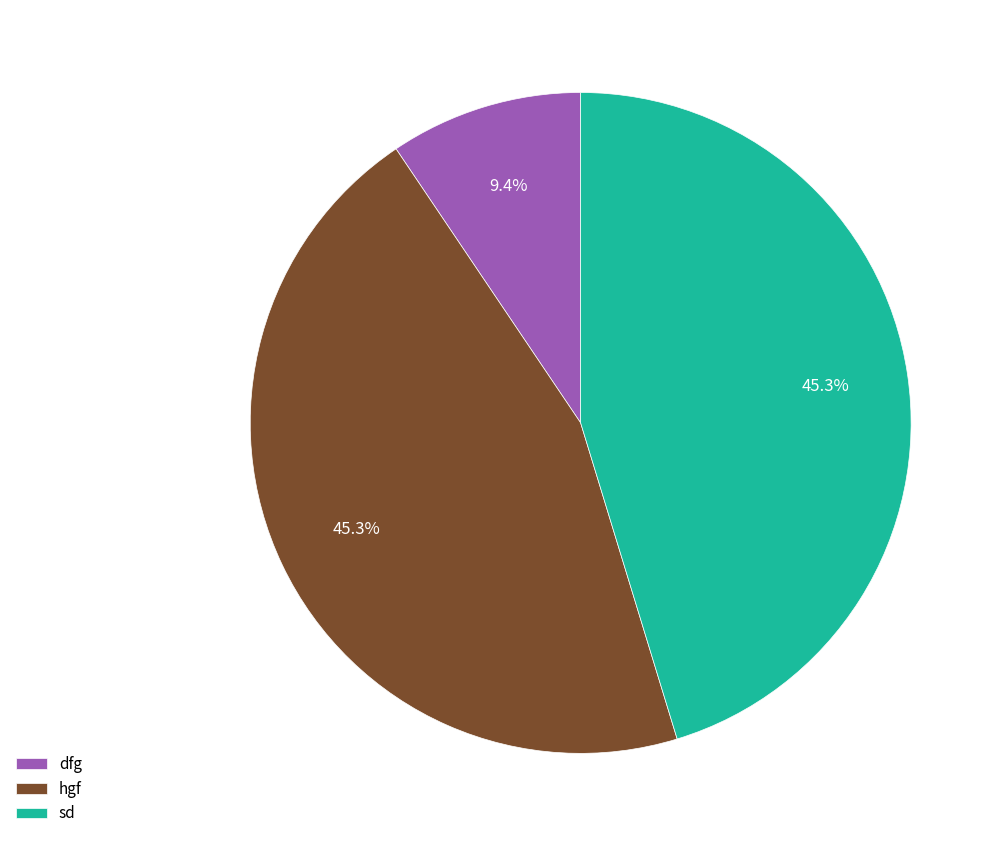

What percentage is the sd slice, to the nearest percent?

45%